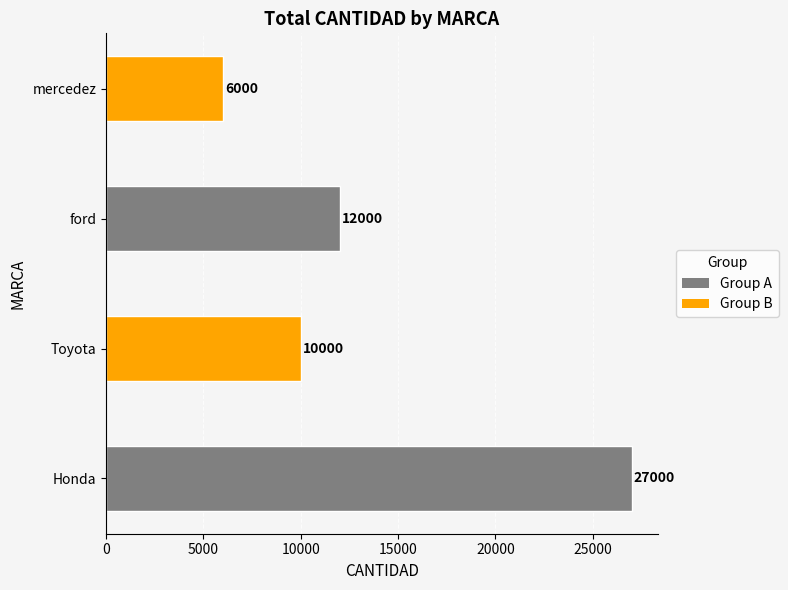

At which label is the value closest to 16500?

ford